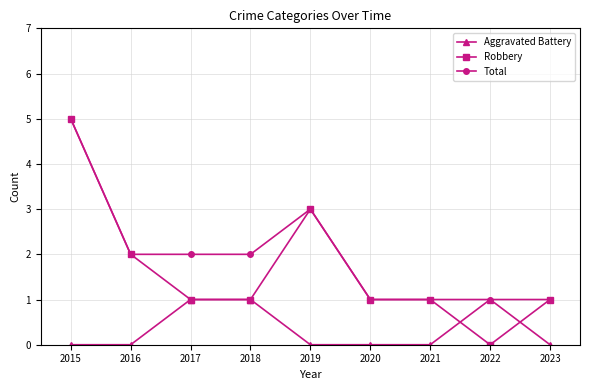

How many data points in Total are less than 2?

4